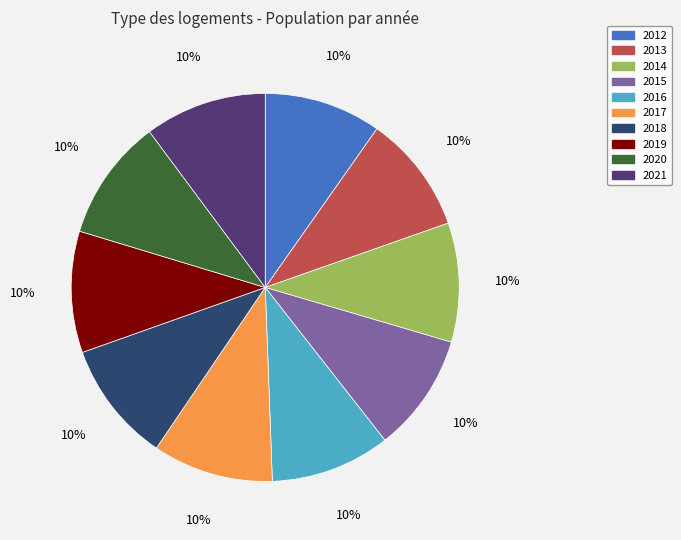

To the nearest percent, what portion does 2015 represent?

10%